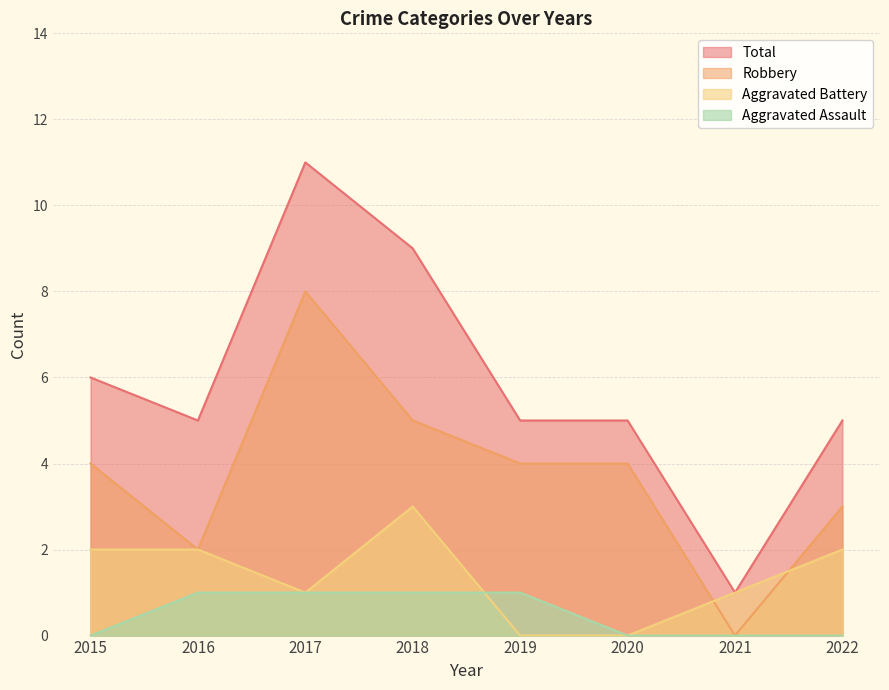

True or false: Robbery and Aggravated Assault intersect in this chart.

False